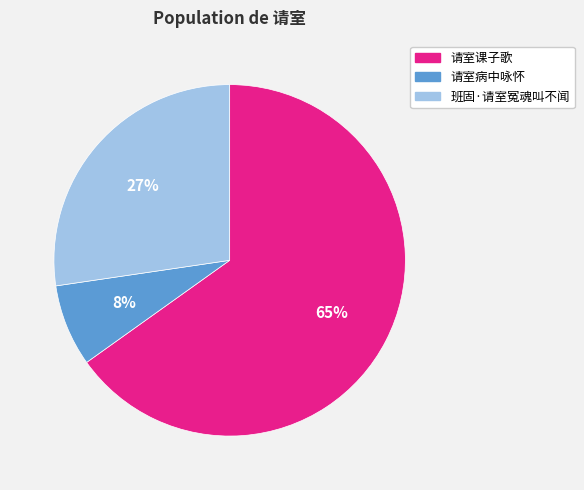

Is it true that 请室课子歌 is 65% of the pie?

True